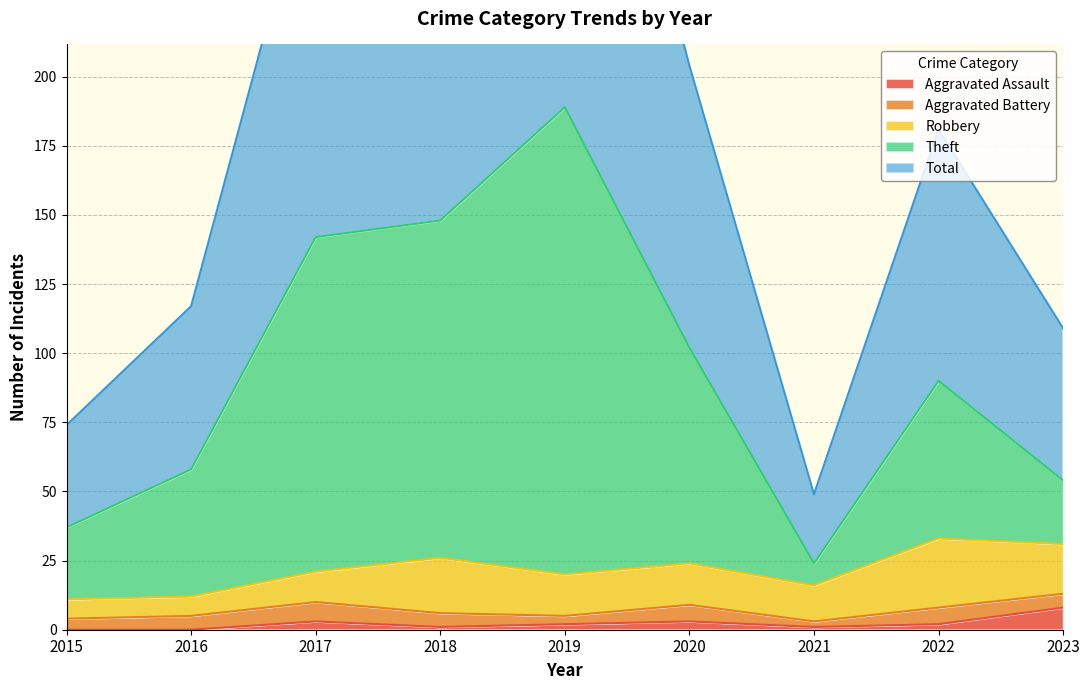

At which label is Theft closest to 106?

2020